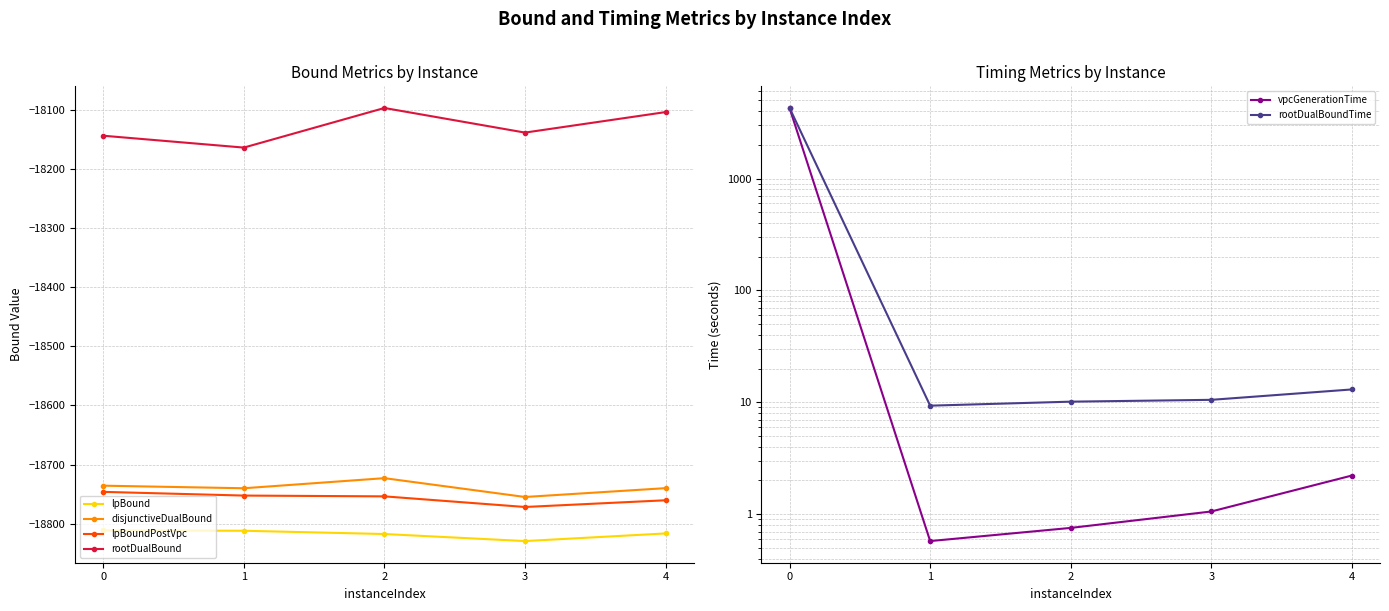

At which label is disjunctiveDualBound closest to -18738?

4